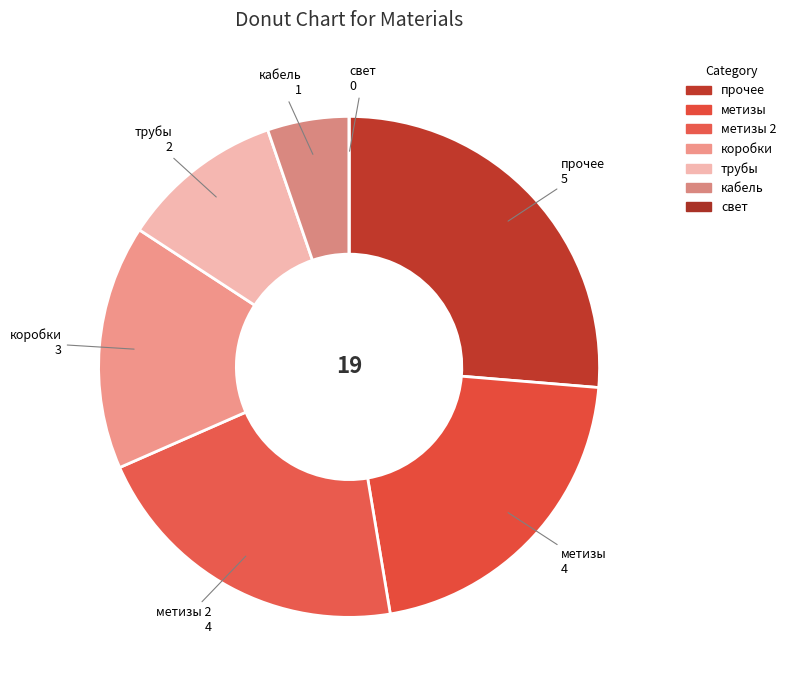

Which slice is the smallest?

свет